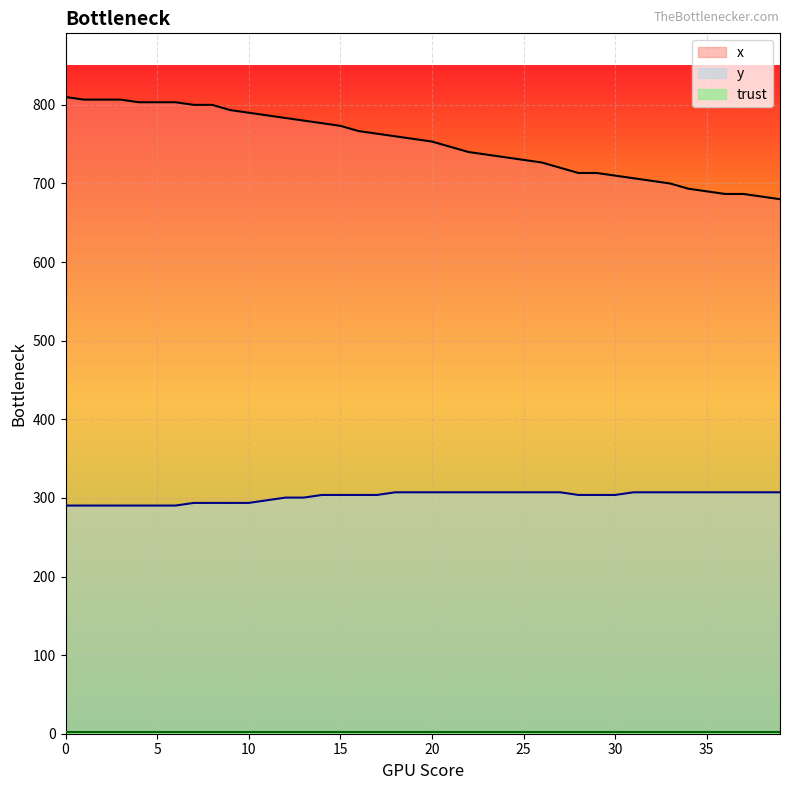

What is the minimum value shown in the chart?

2.0